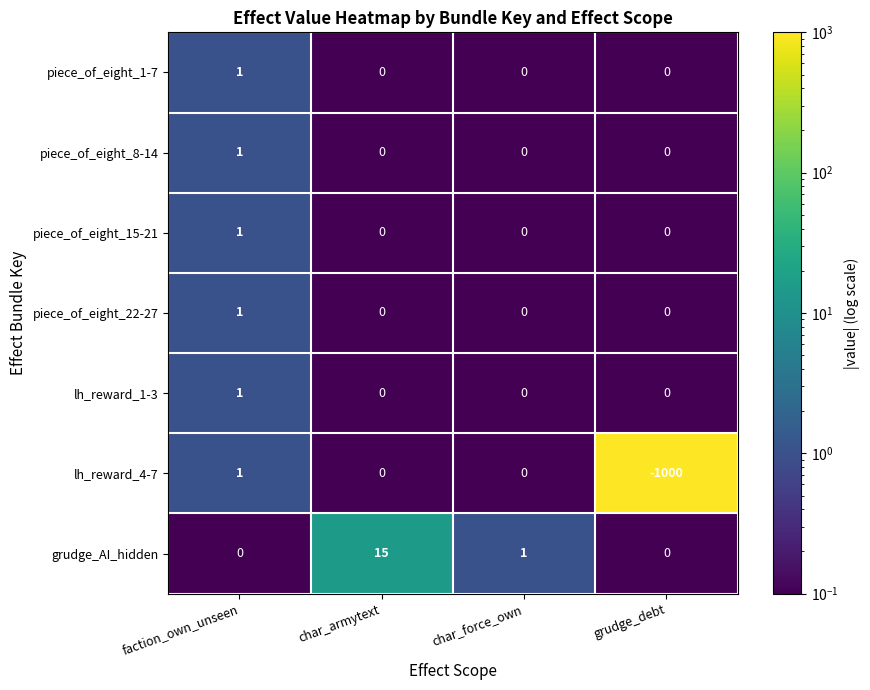

What is the spread (max minus min) of values at grudge_debt?

1000